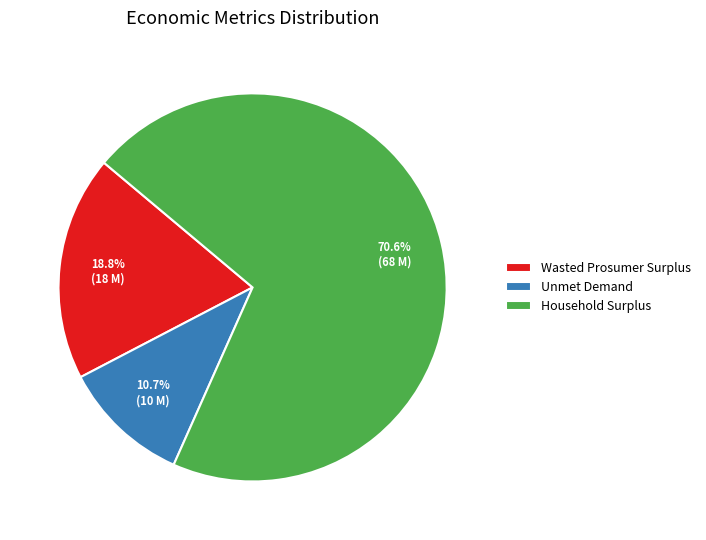

Rank the categories by value from lowest to highest.

Unmet Demand, Wasted Prosumer Surplus, Household Surplus